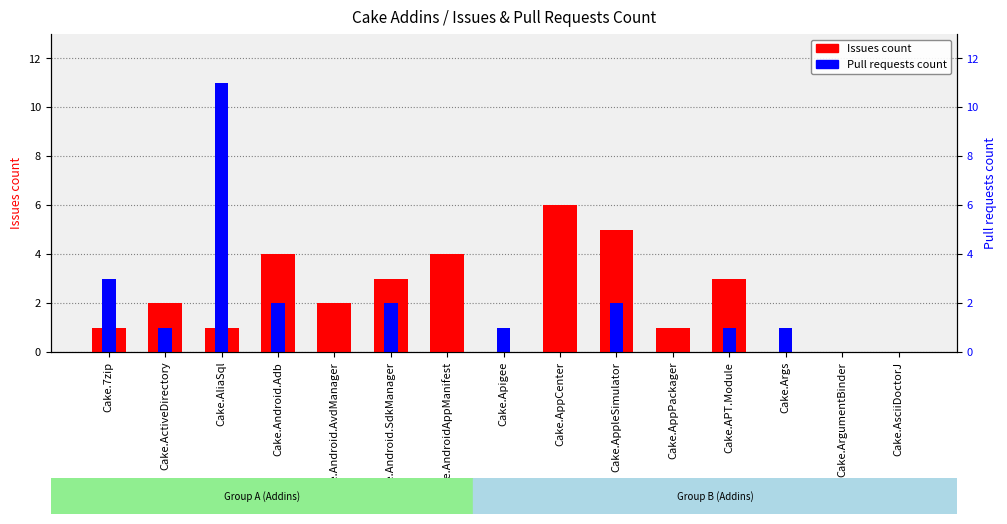

List the series in order of their overall mean, highest first.

Issues count, Pull requests count